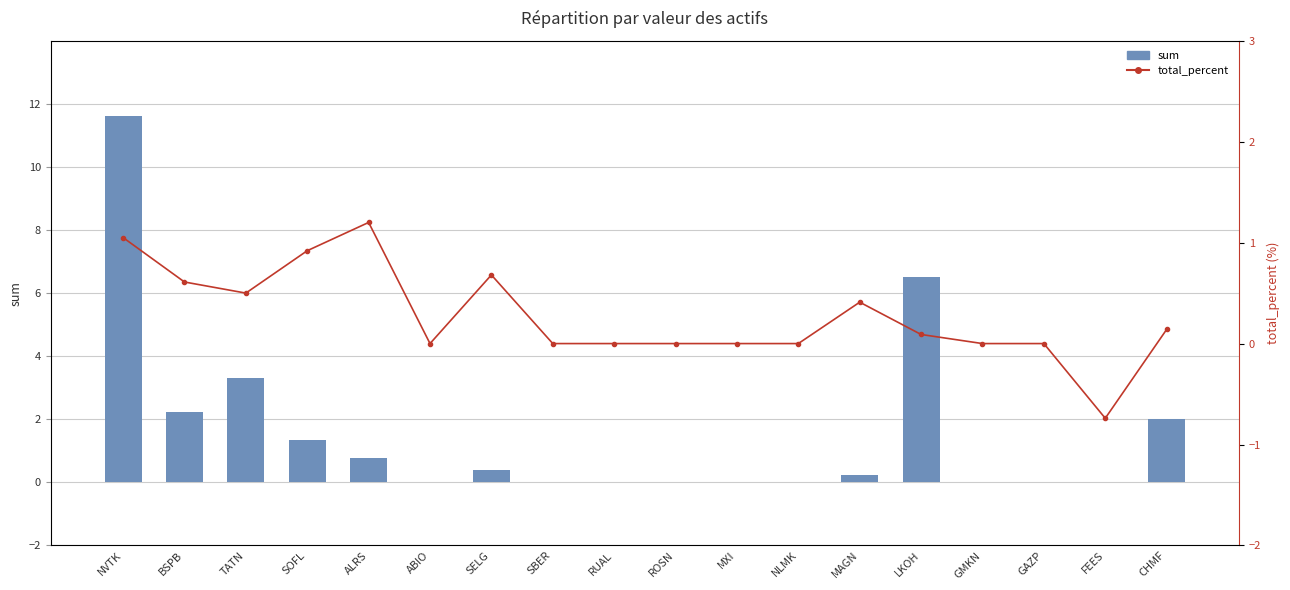

What is the difference between the maximum and minimum values in the sum series?

11.6